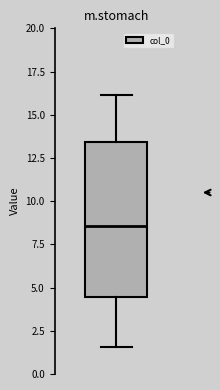

Transcribe this box plot: give where the median line is, the range the box spans, and where the two whiskers end, as read against the y-axis. The values are not printed on the chart, so give them approximately, as read against the axis.

median 8.5, box 4.5 to 13.5, whiskers 1.5 to 16.0